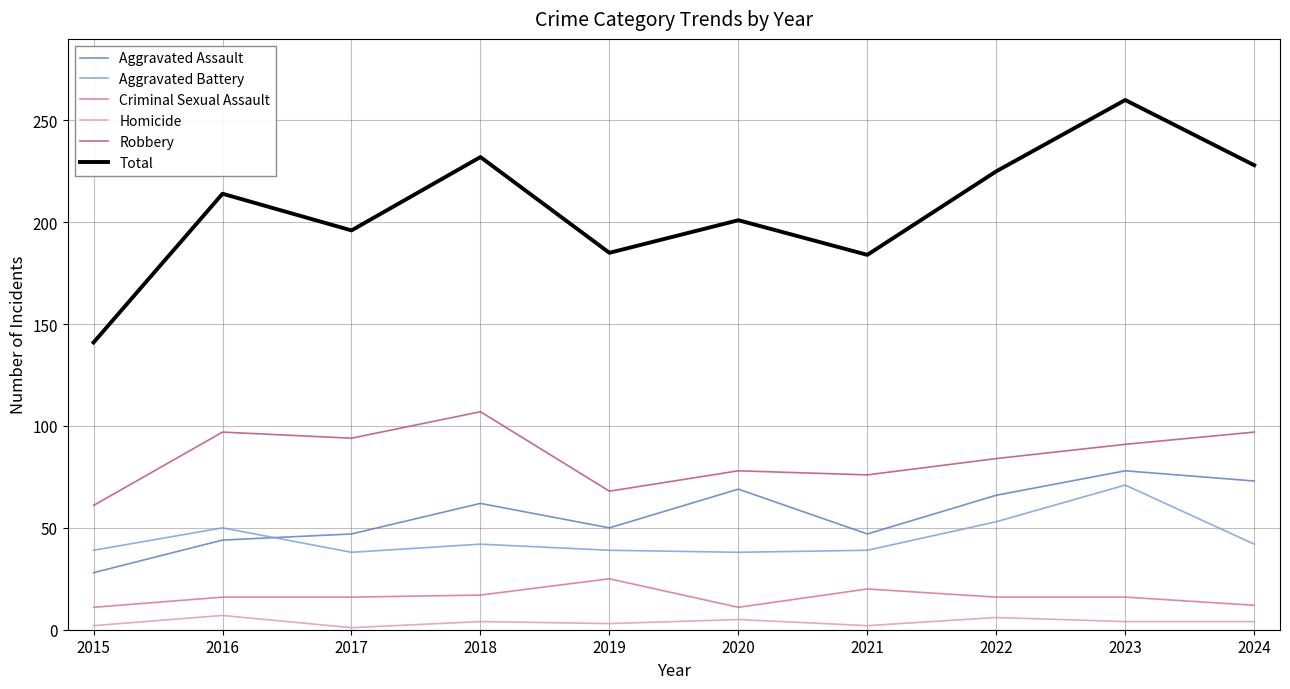

What is the average value of the Aggravated Assault series?

56